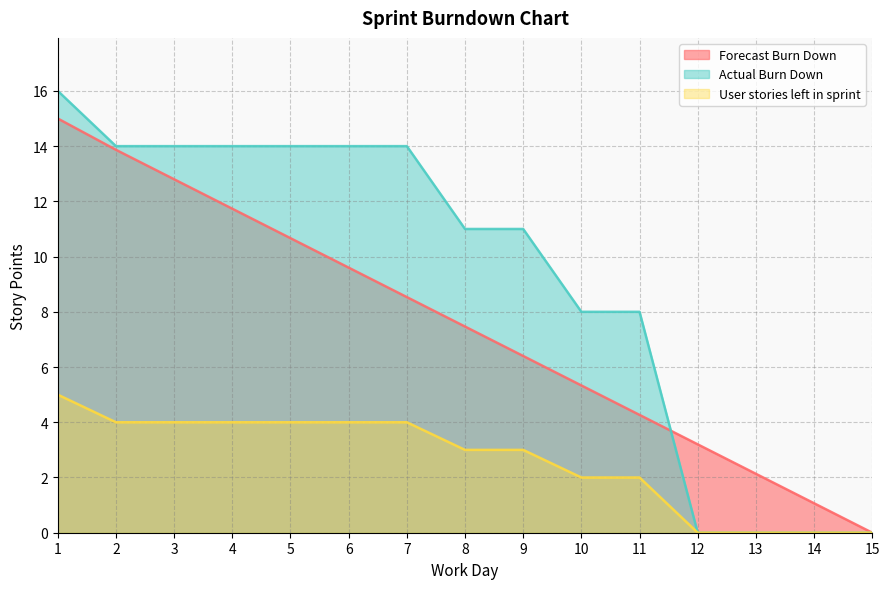

True or false: User stories left in sprint and Actual Burn Down intersect in this chart.

False